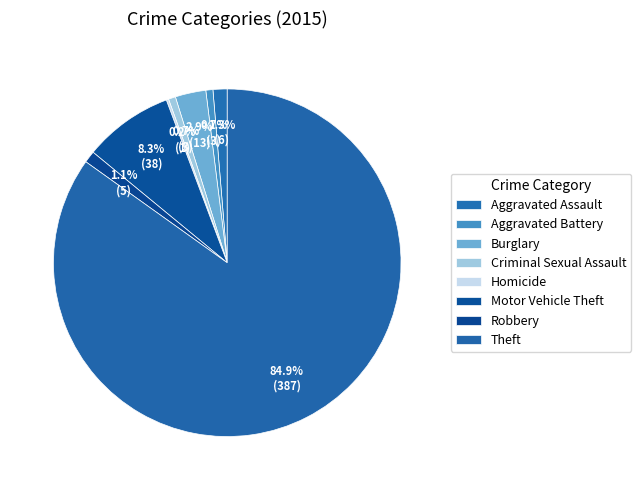

What percentage is the Motor Vehicle Theft slice, to the nearest percent?

8%